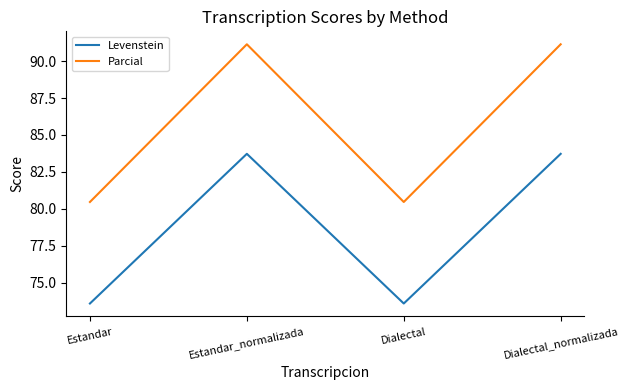

What is the maximum value for Levenstein?

83.7